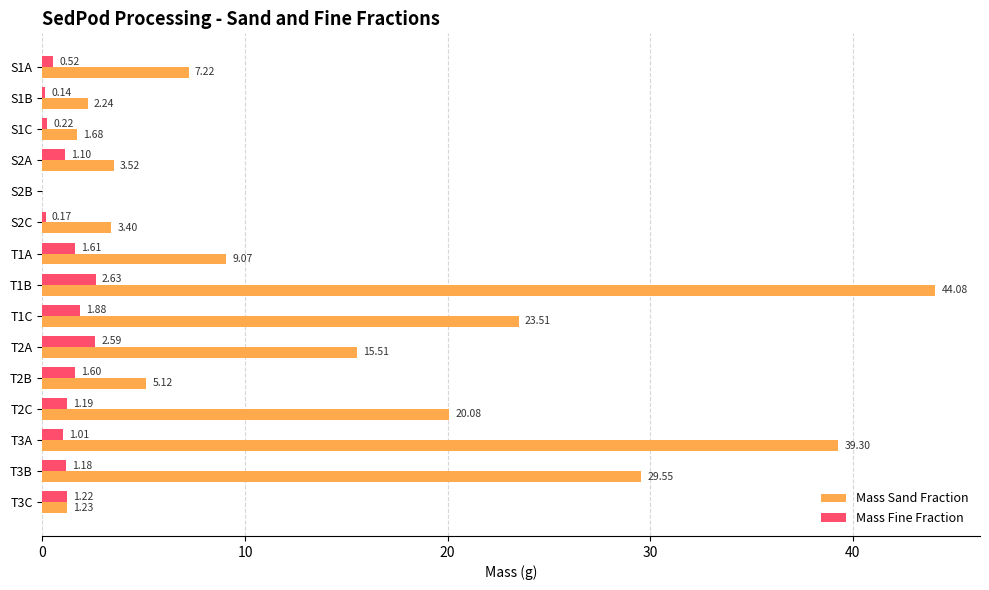

Which series changed the most between S2B and T2C?

Mass Sand Fraction